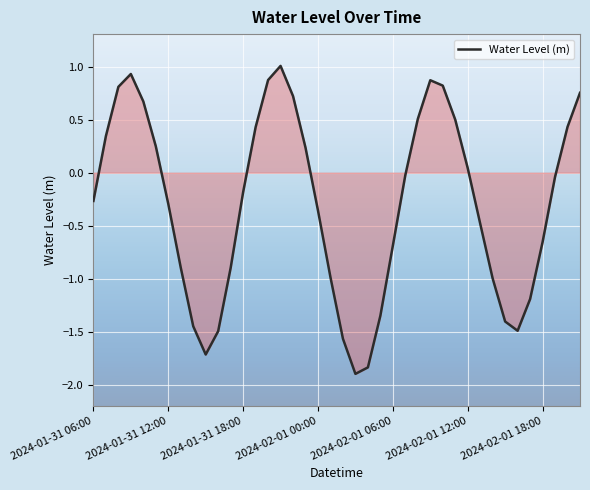

How many categories are shown in the chart?

40